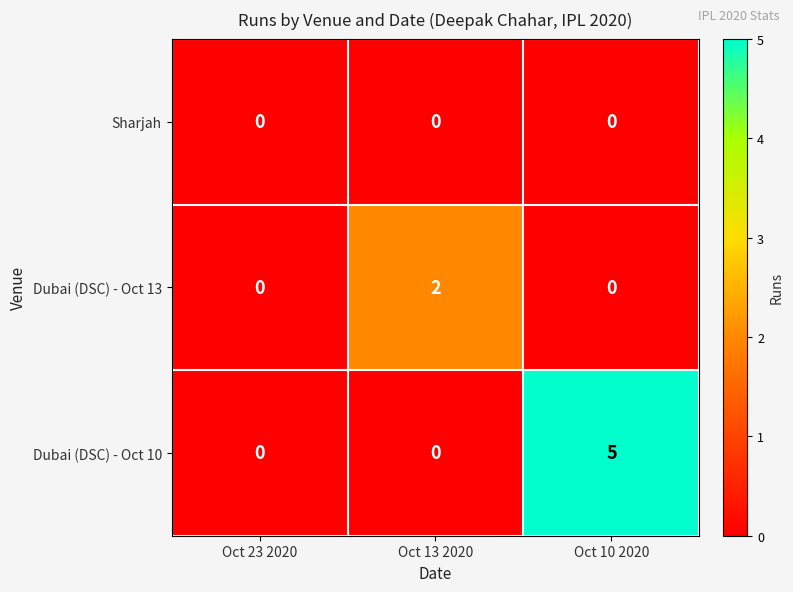

What is the spread (max minus min) of values at Oct 13 2020?

2